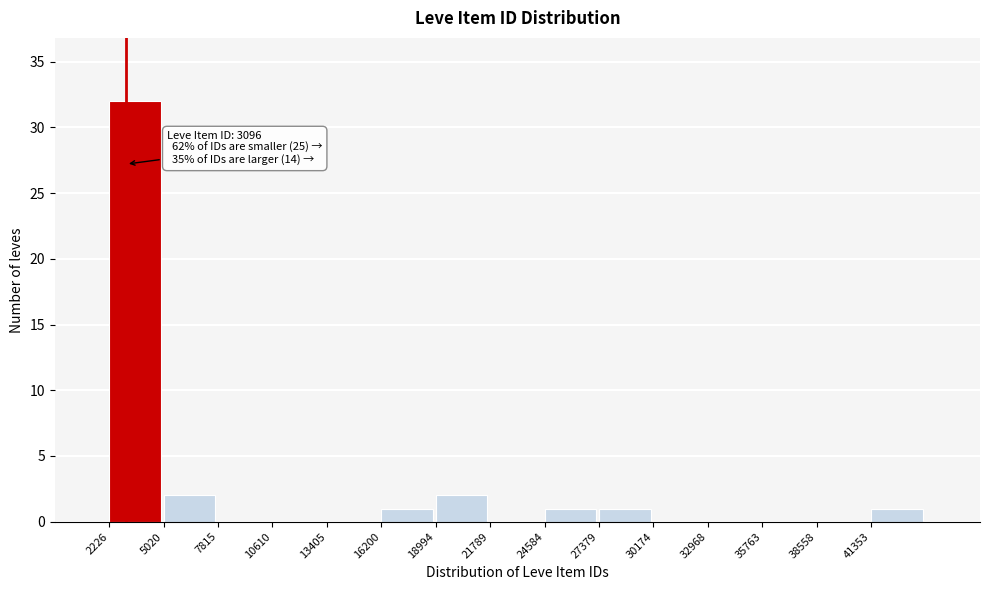

Which range on the x-axis has the tallest bar?

2000 to 5000